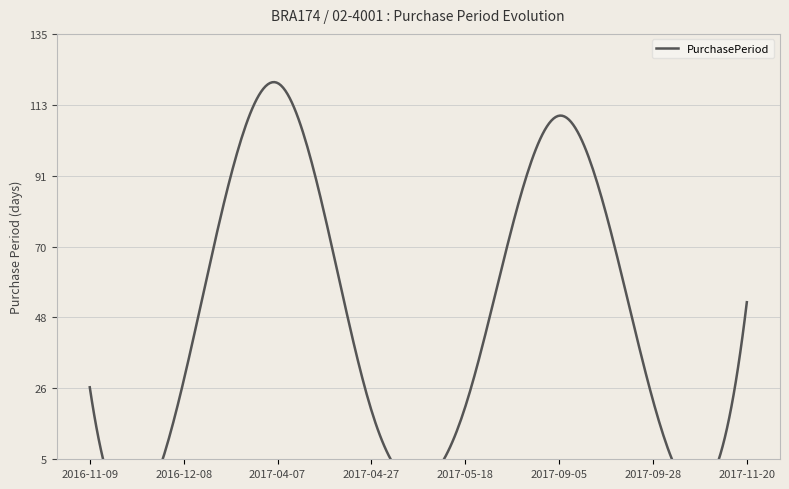

The chart shows a value of 23 at 2017-09-28. True or false?

True